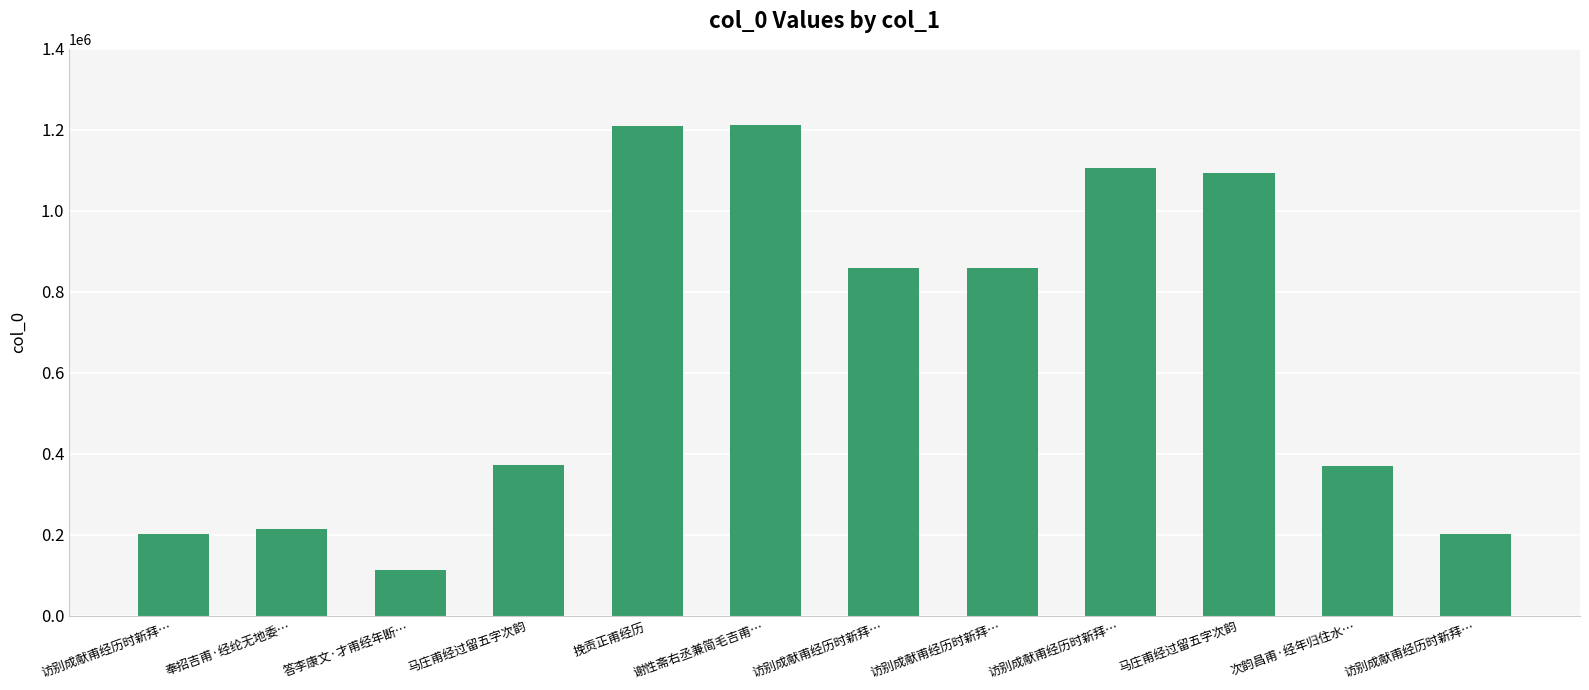

How many categories are shown in the chart?

12